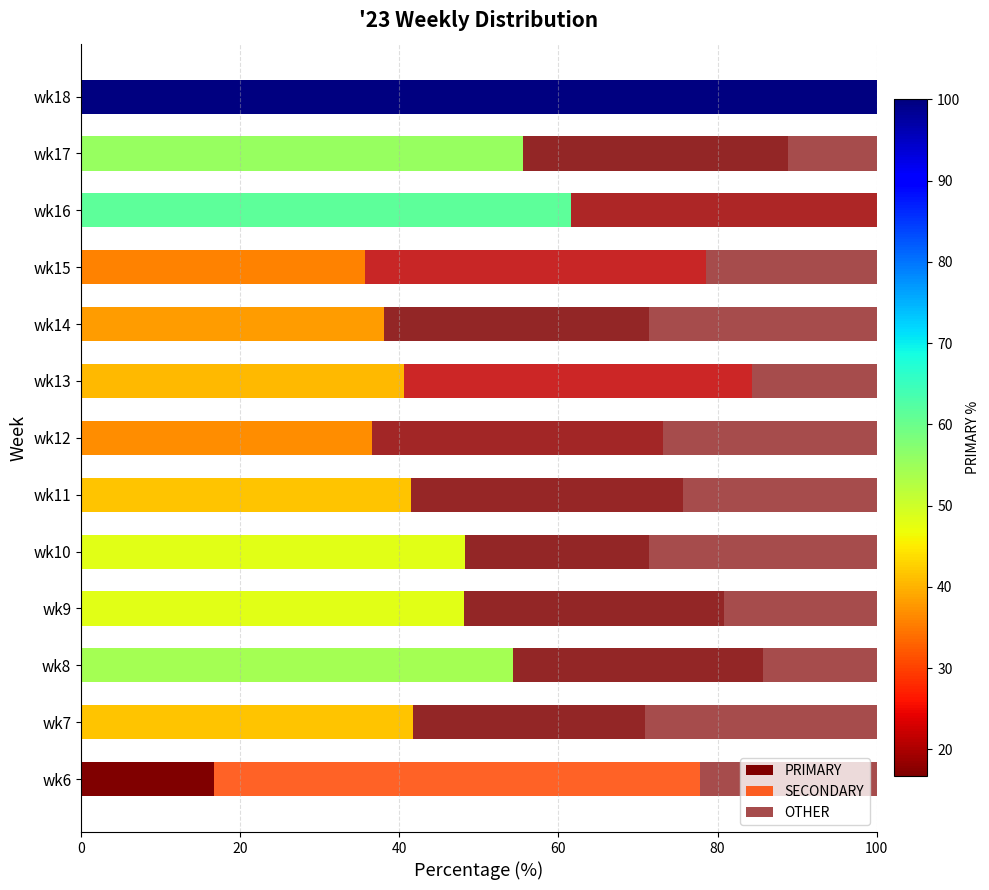

What is the value of the SECONDARY bar at the 10th from the left?

42.9